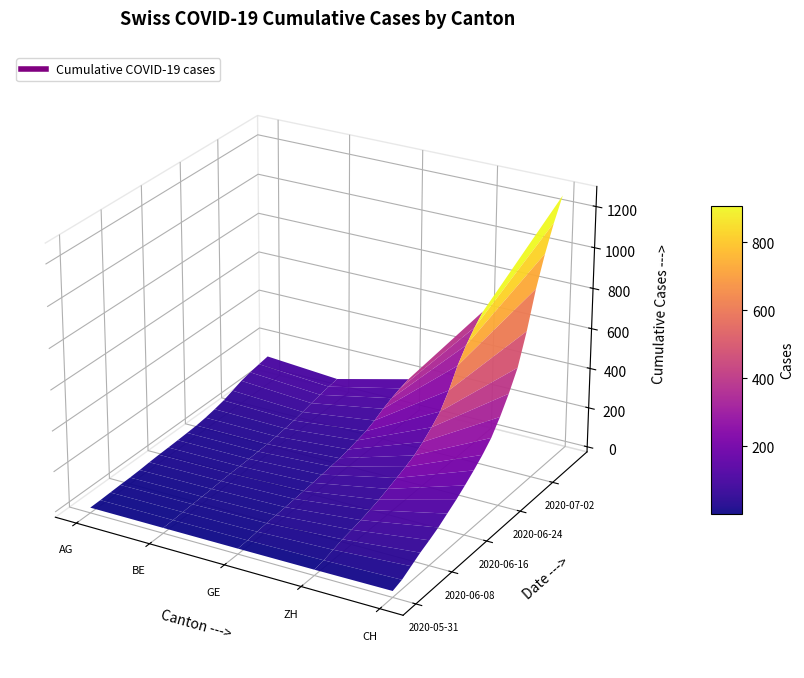

What is the difference between the CH values at 2020-06-21 and 2020-07-01?

638